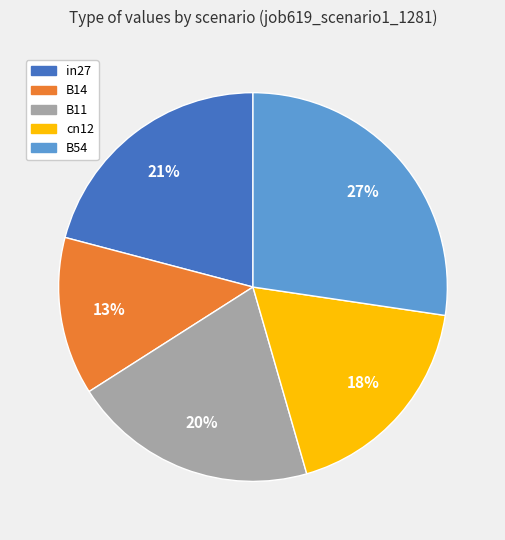

Is there a majority slice in this chart?

No